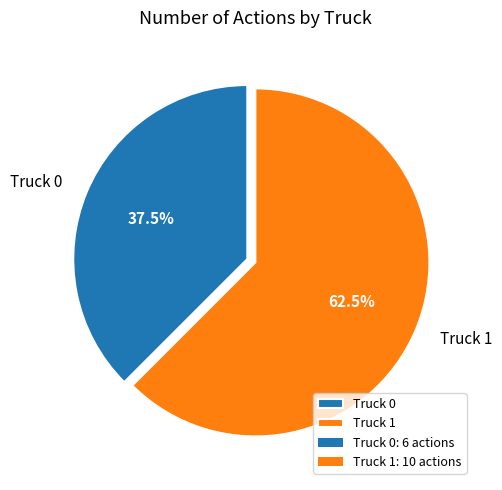

Does any single category account for the majority?

Yes